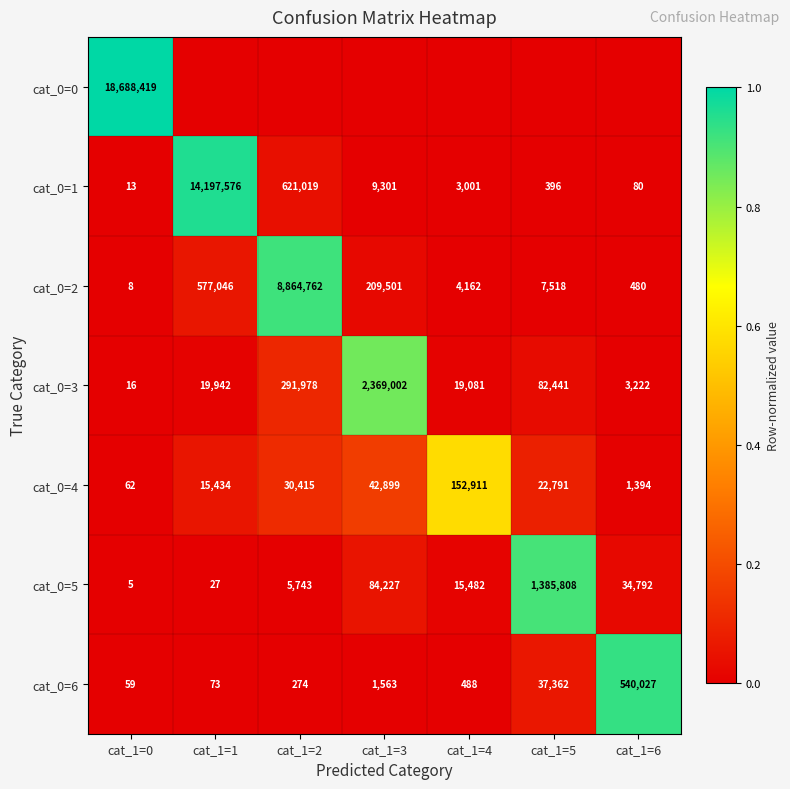

The cat_0=6 series shows 0.0 at cat_1=0. True or false?

False